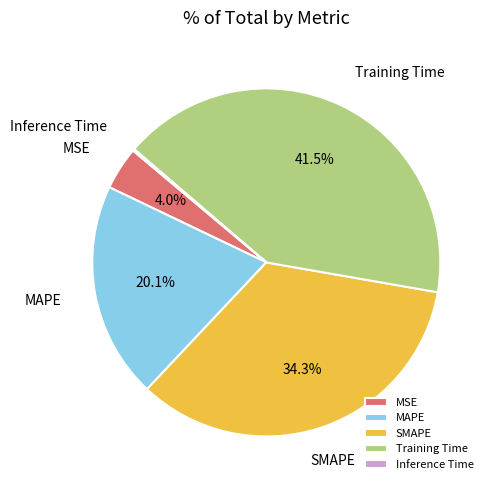

Is the sum of SMAPE and Training Time greater than half?

Yes